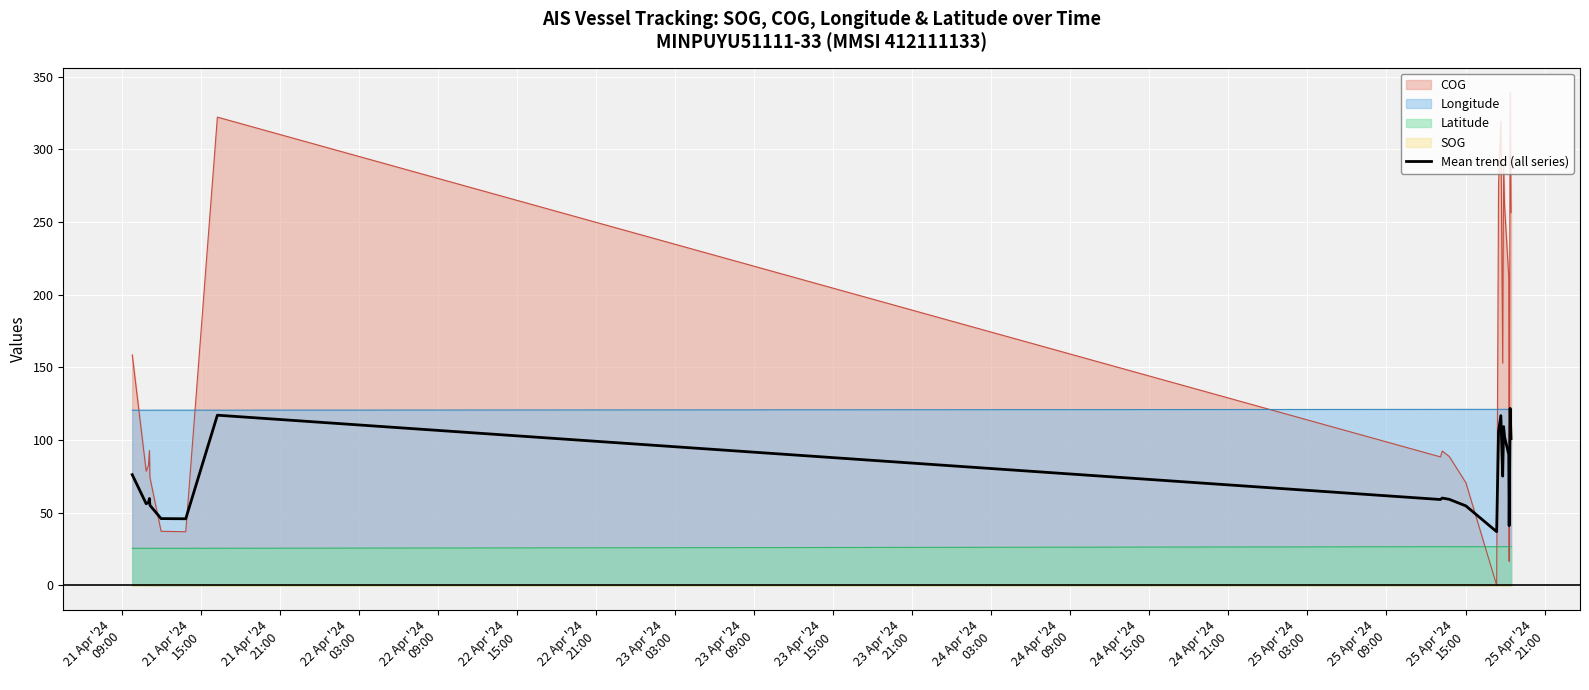

Which series has the largest total across all categories?

COG